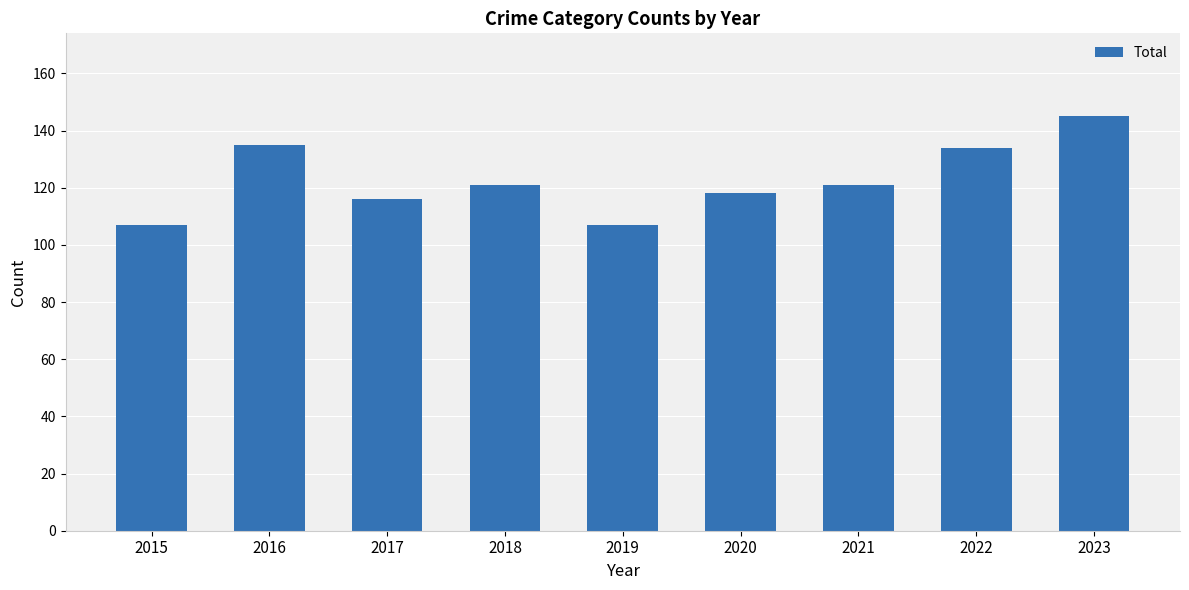

The chart shows a value of 72 at 2021. True or false?

False